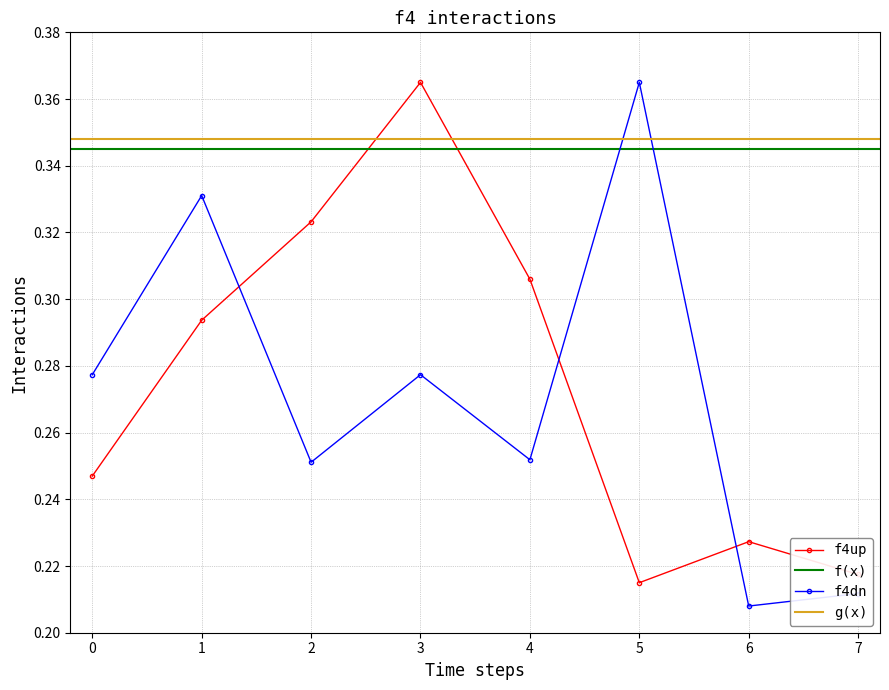

How many interior local peaks does the x_coord series have?

3